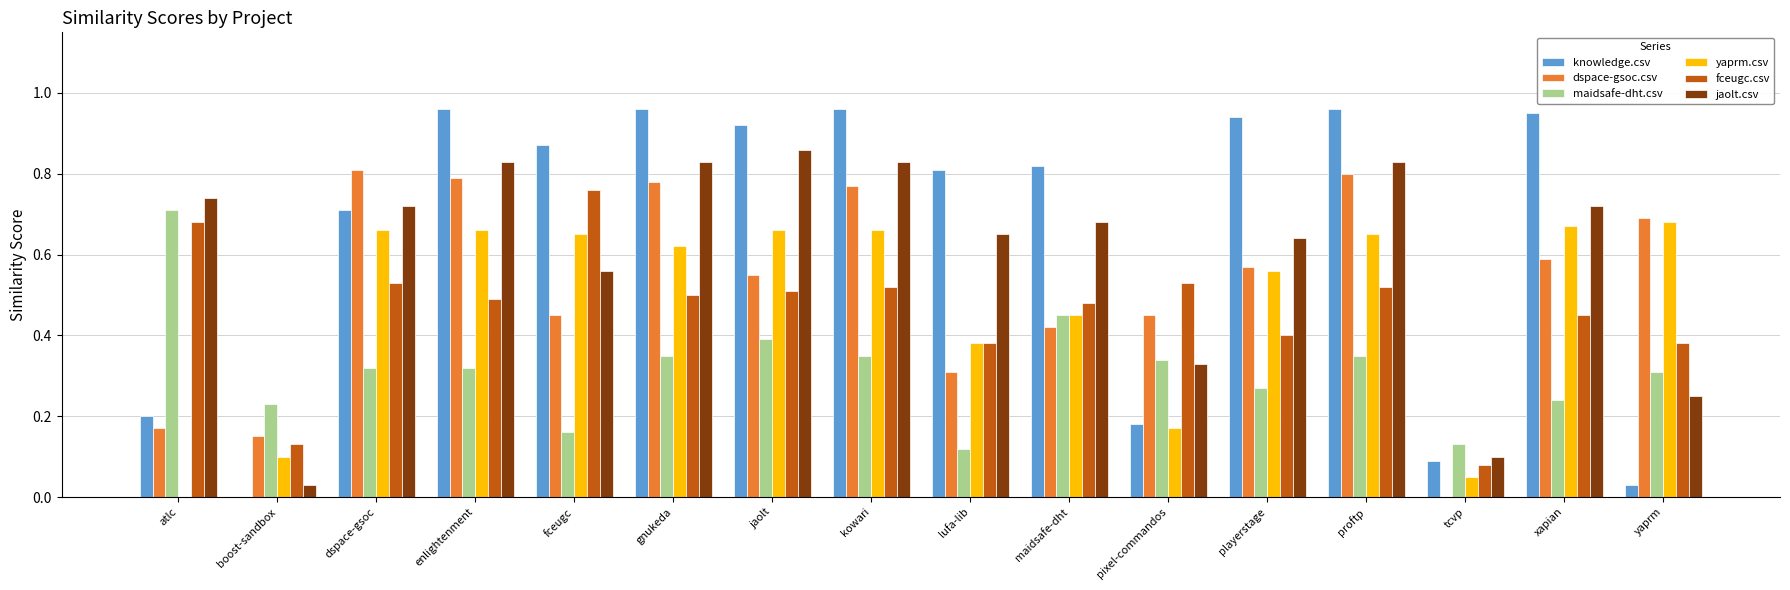

True or false: maidsafe-dht.csv has a value of 0.3 at enlightenment.

True